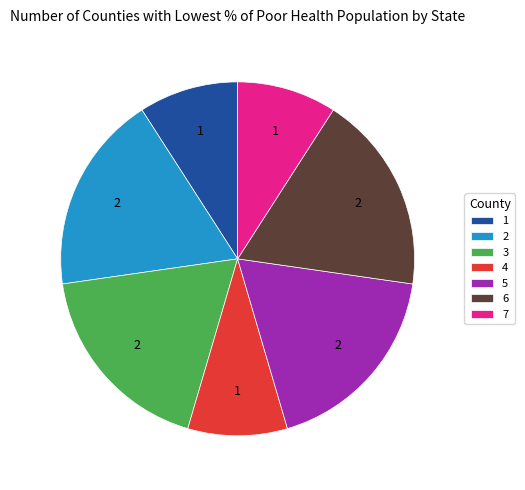

Is there a majority slice in this chart?

No